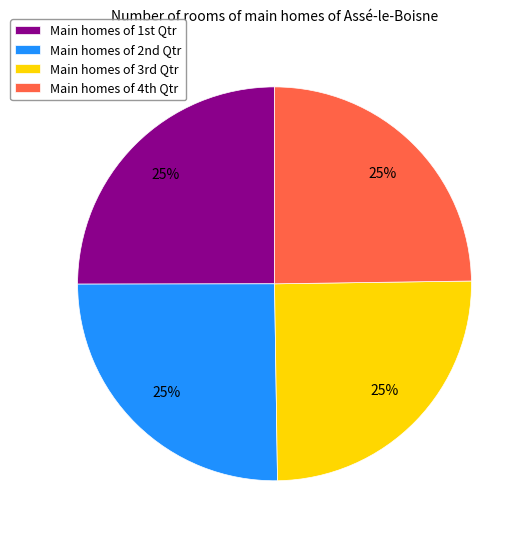

How many segments does this pie chart have?

4